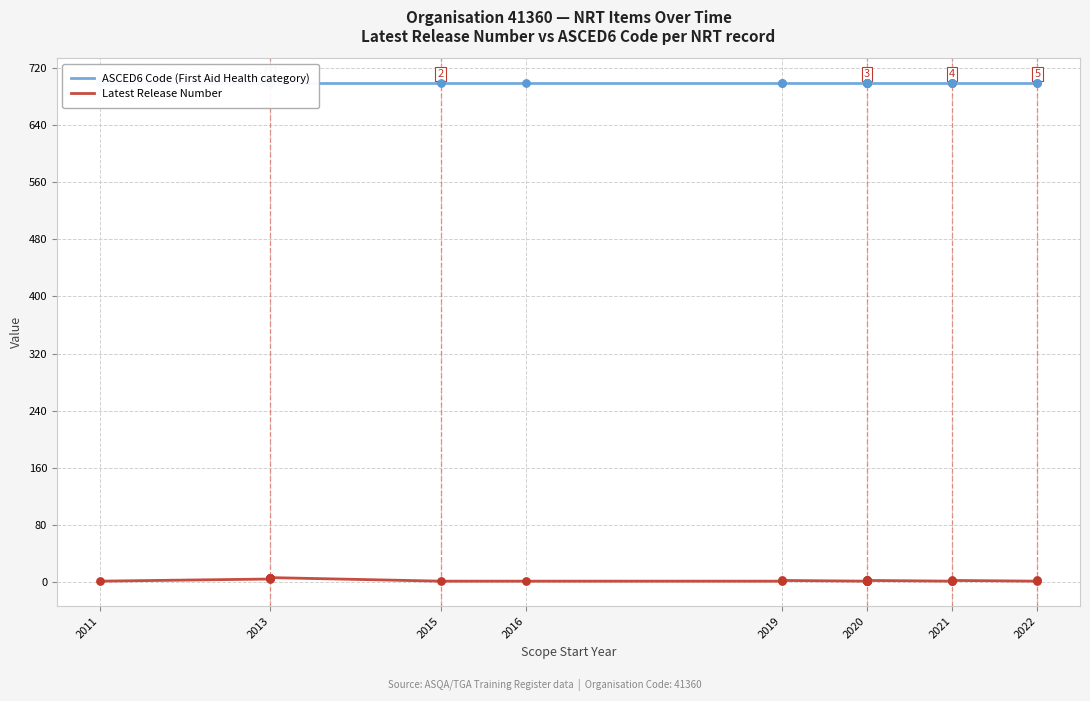

What are all the series names shown in the legend?

ASCED6 Code (First Aid Health category), Latest Release Number